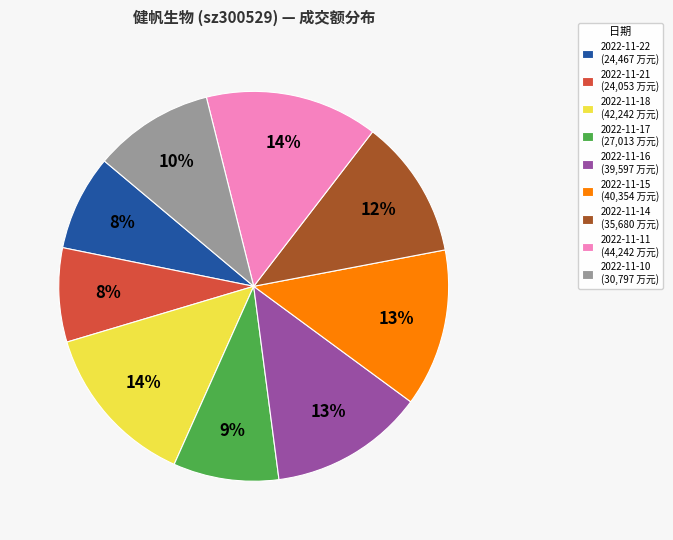

The 2022-11-14 (35,680 万元) slice represents 12% of the pie. True or false?

True